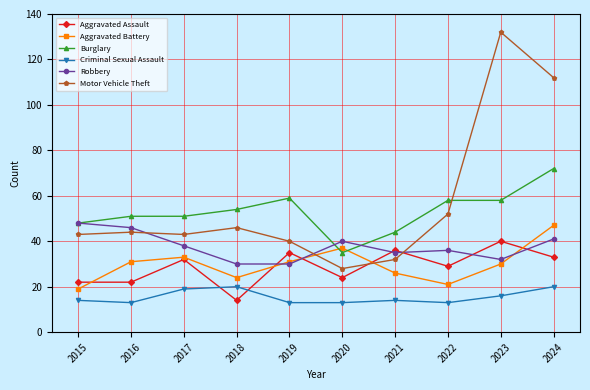

How many lines are shown in the chart?

6